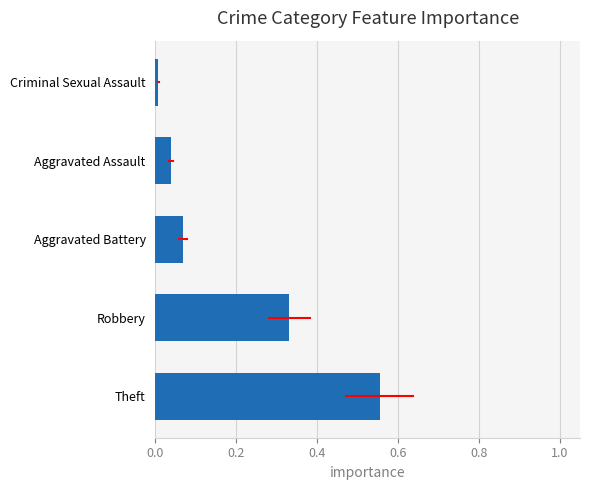

What is the difference between the maximum and second lowest values?

0.5